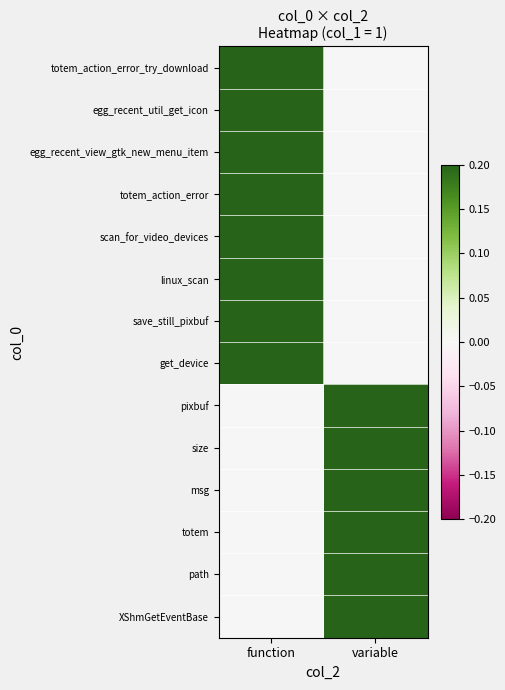

What is the difference between the highest and lowest values at variable?

1